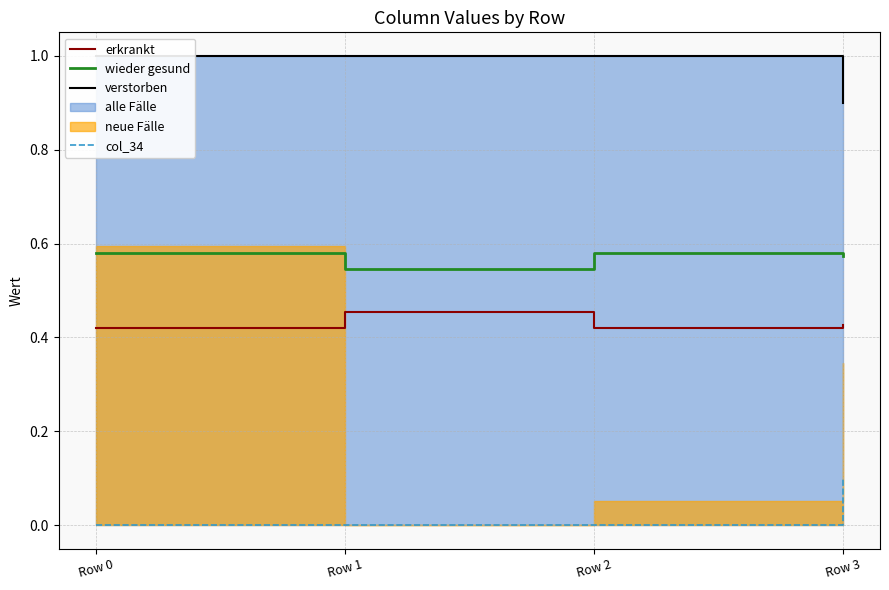

How many values in col_34 are above zero?

1